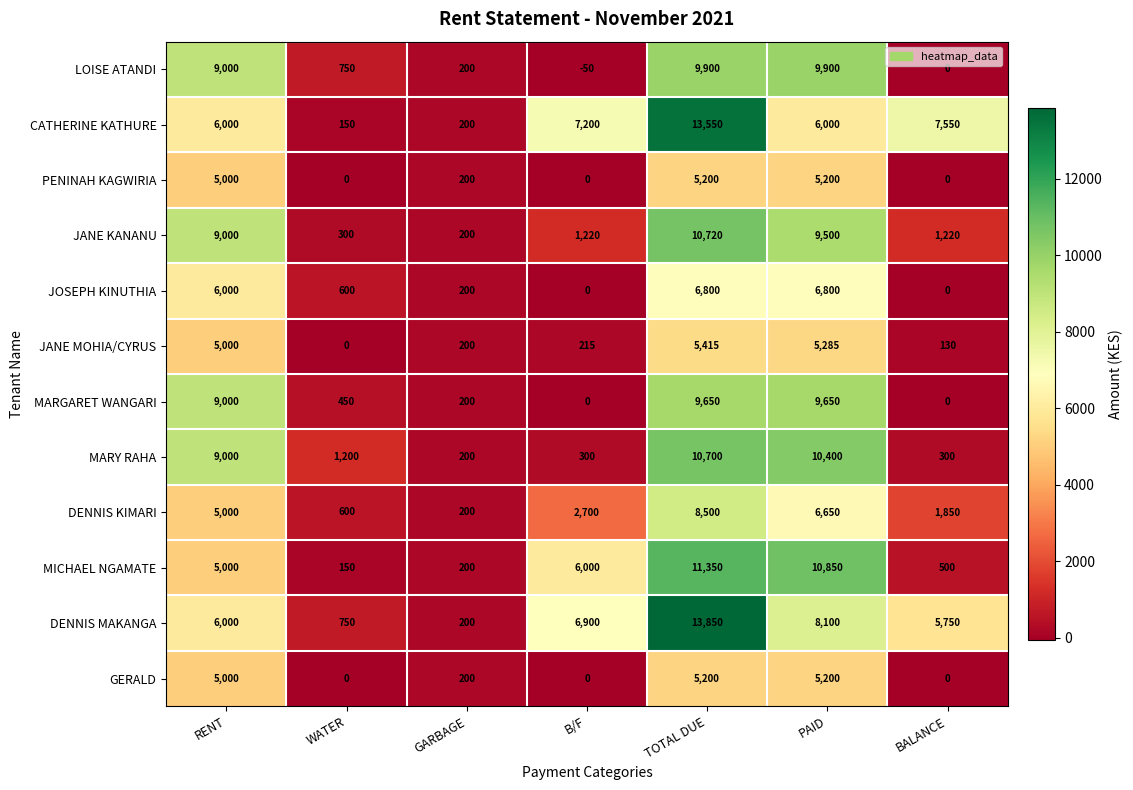

Read the MICHAEL NGAMATE value at TOTAL DUE, to the nearest 50.

11350